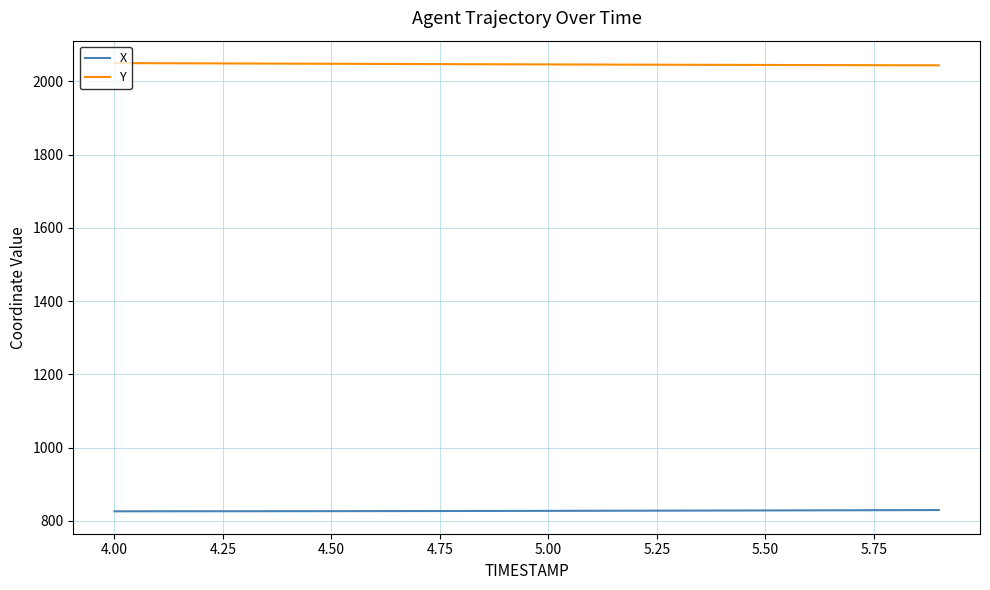

True or false: Y and X cross at least once.

False